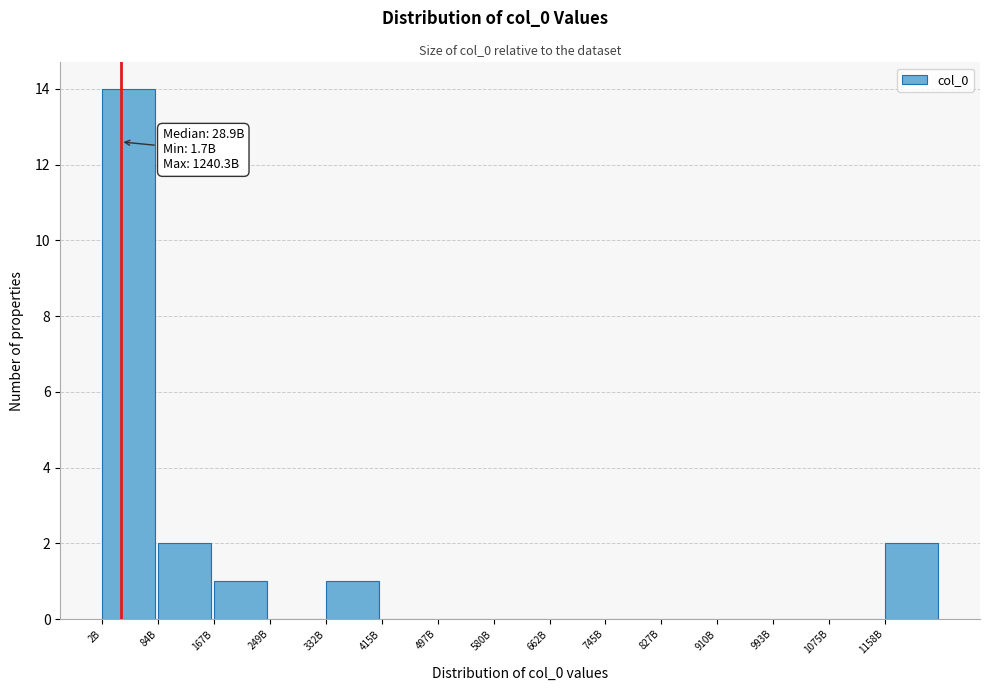

Reading left to right, what are all the values shown in this chart?

2B=14	84B=2	167B=1	249B=0	332B=1	415B=0	497B=0	580B=0	662B=0	745B=0	827B=0	910B=0	993B=0	1075B=0	1158B=2